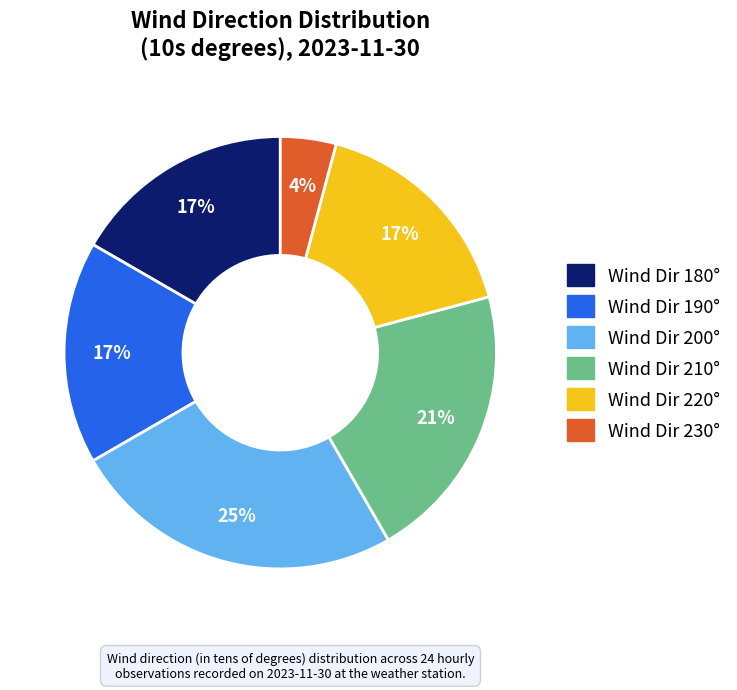

What percentage is the Wind Dir 190° slice, to the nearest percent?

17%